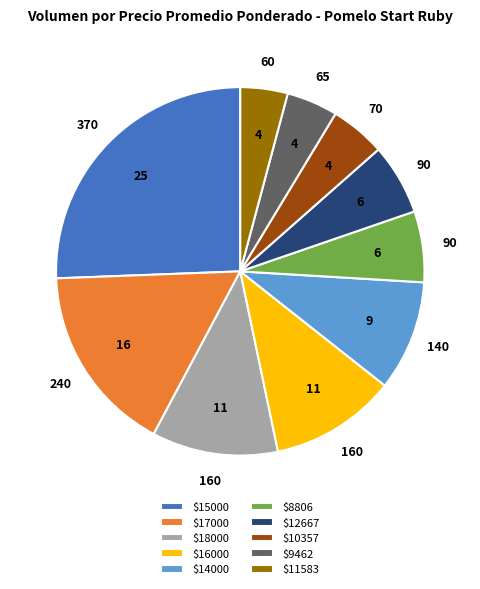

Does $12667 account for over 50% of the chart?

No